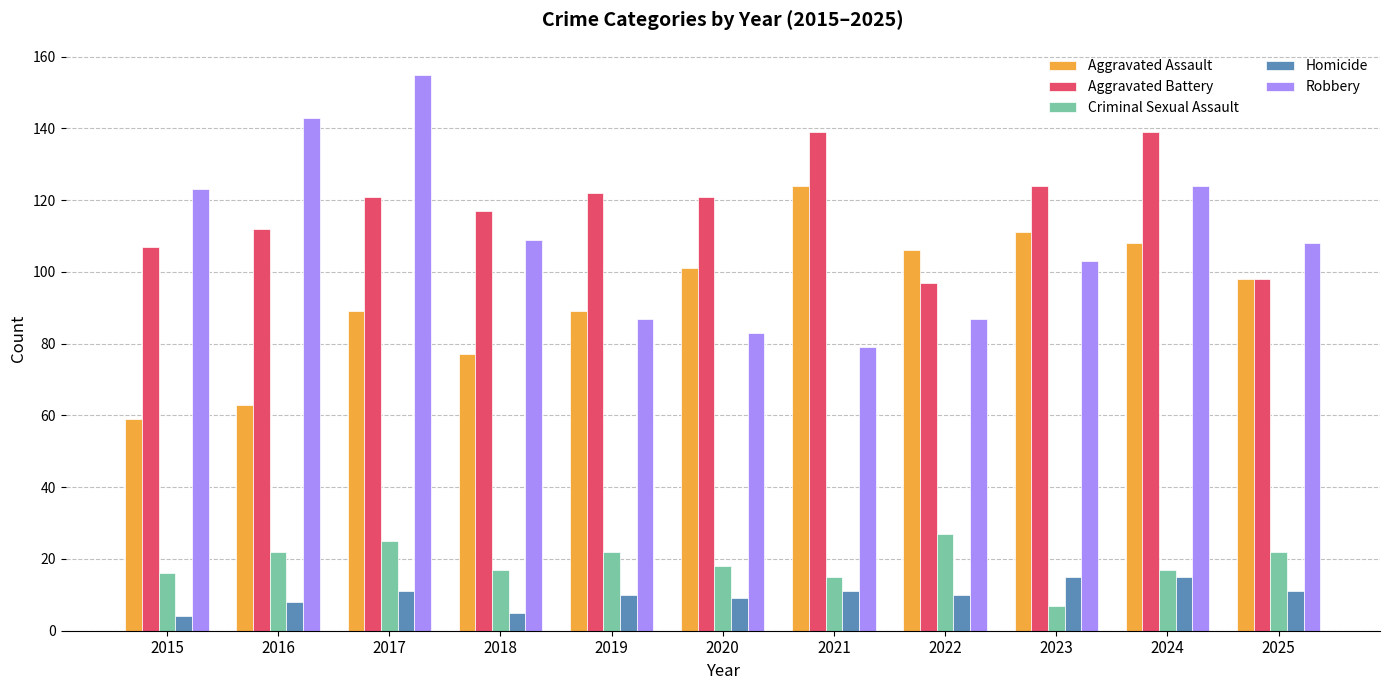

True or false: Robbery has a value of 167 at 2025.

False